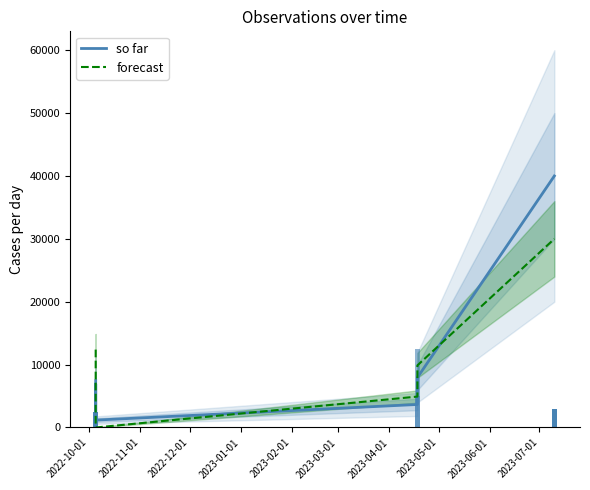

Which series has the largest range (max minus min)?

so far